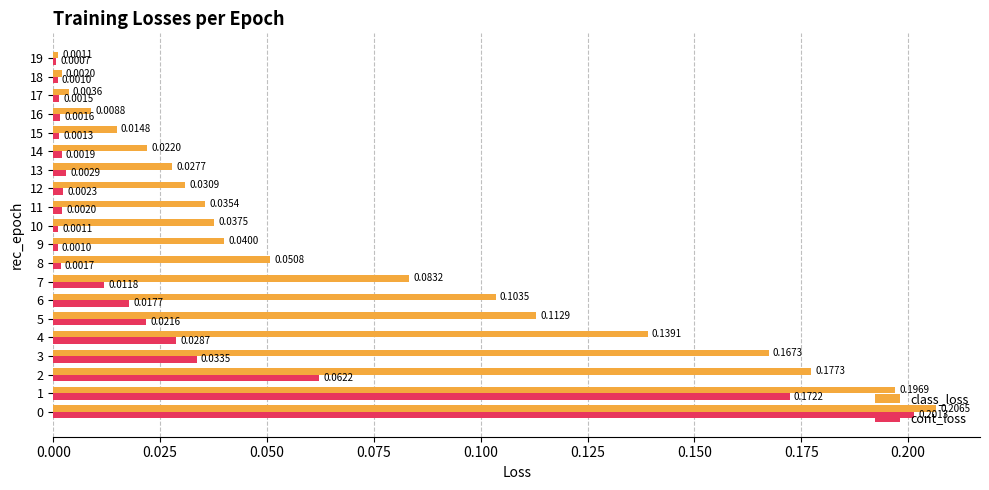

At 15, list the series in order from smallest to largest.

cont_loss, class_loss